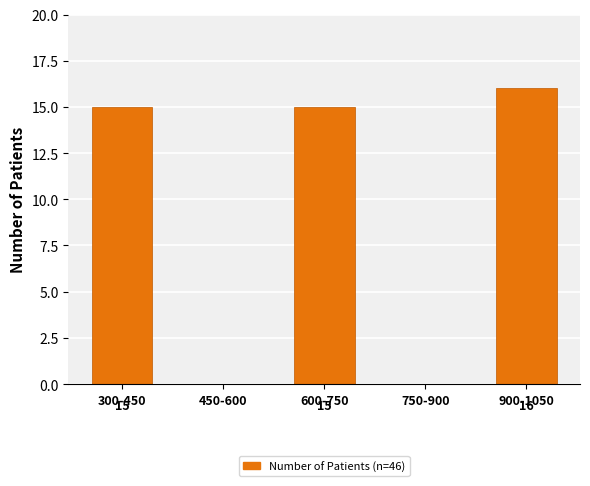

Reading right to left, transcribe all the data shown in this chart.

900-1050=16	750-900=0	600-750=15	450-600=0	300-450=15